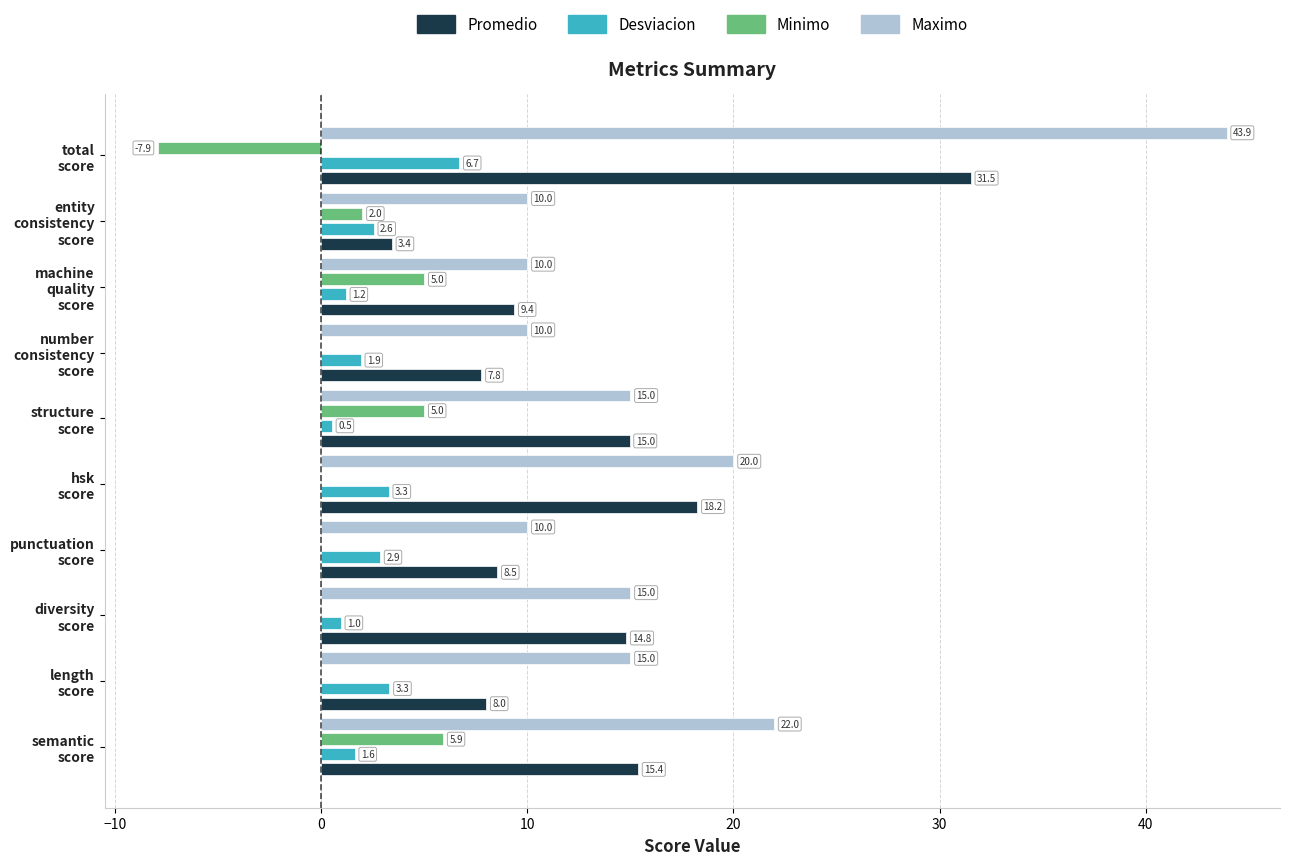

What are all the series names shown in the legend?

Promedio, Desviacion, Minimo, Maximo